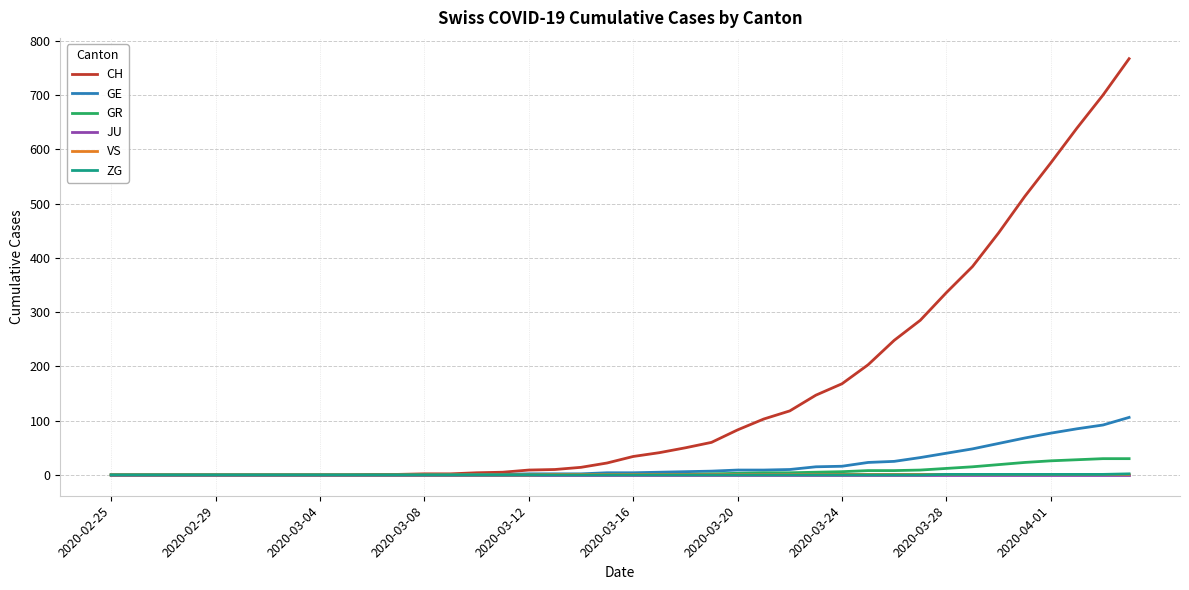

Which series has the largest range (max minus min)?

CH